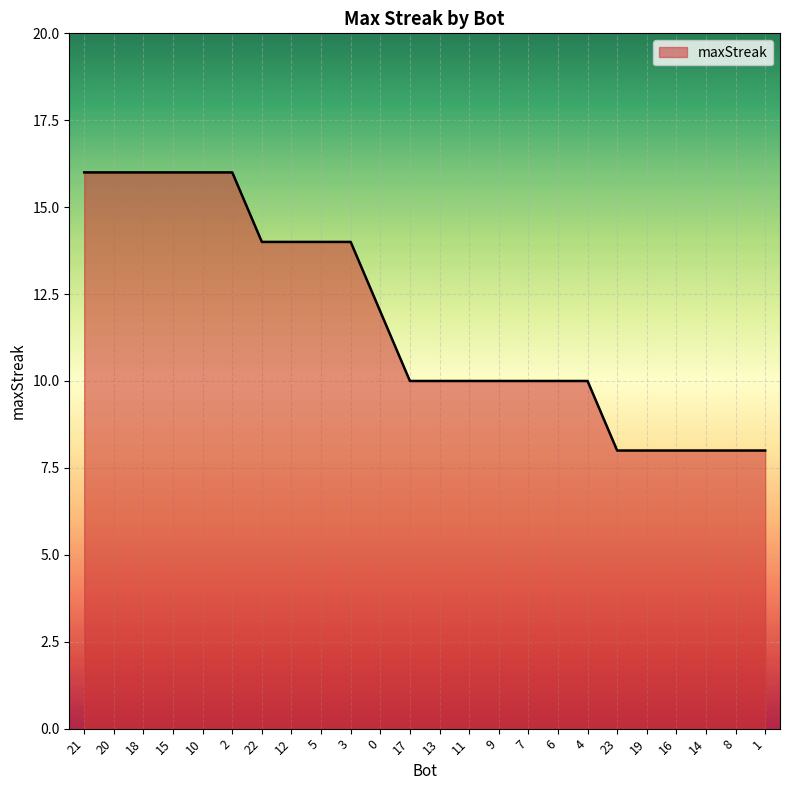

The chart shows a value of 5 at 20. True or false?

False